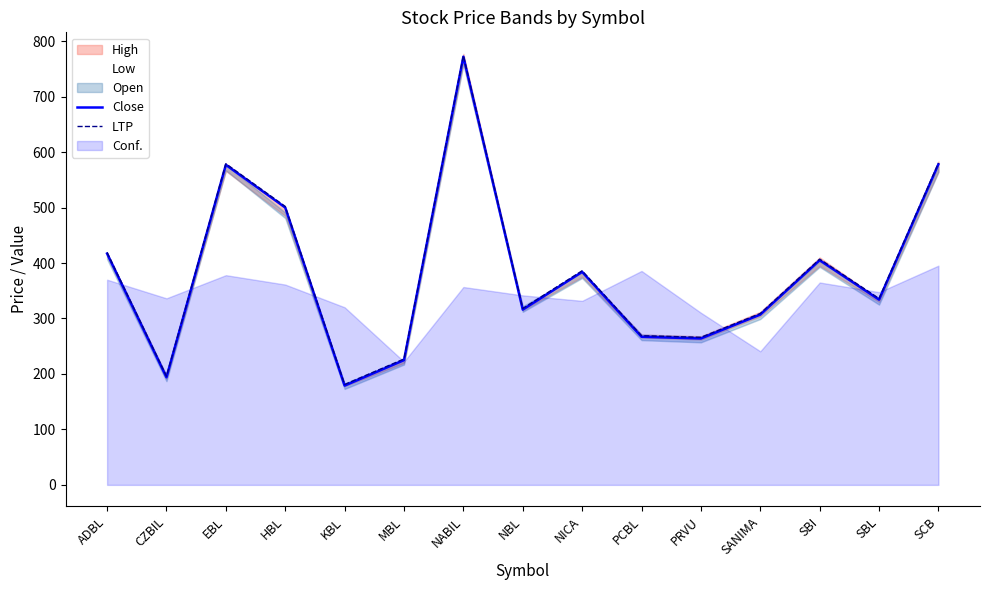

Which category has the lowest value in the Close series?

KBL